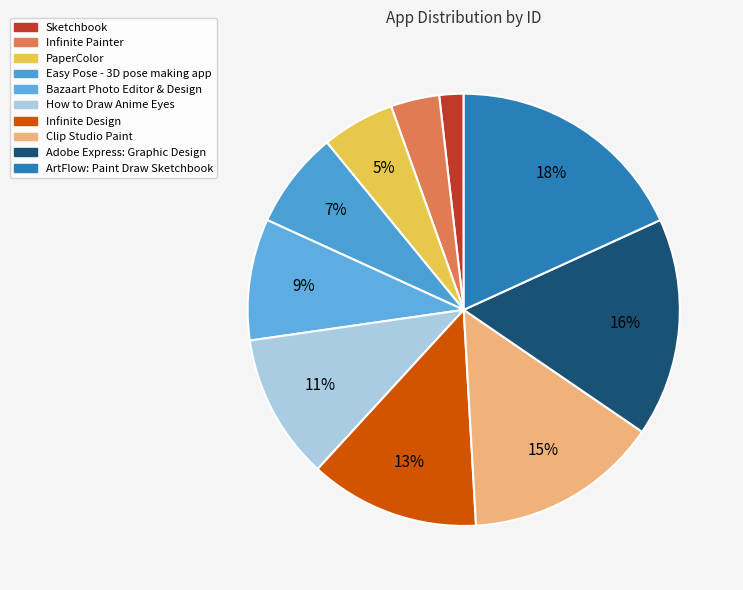

What is the ratio of the value at Sketchbook to the value at Easy Pose - 3D pose making app?

0.2